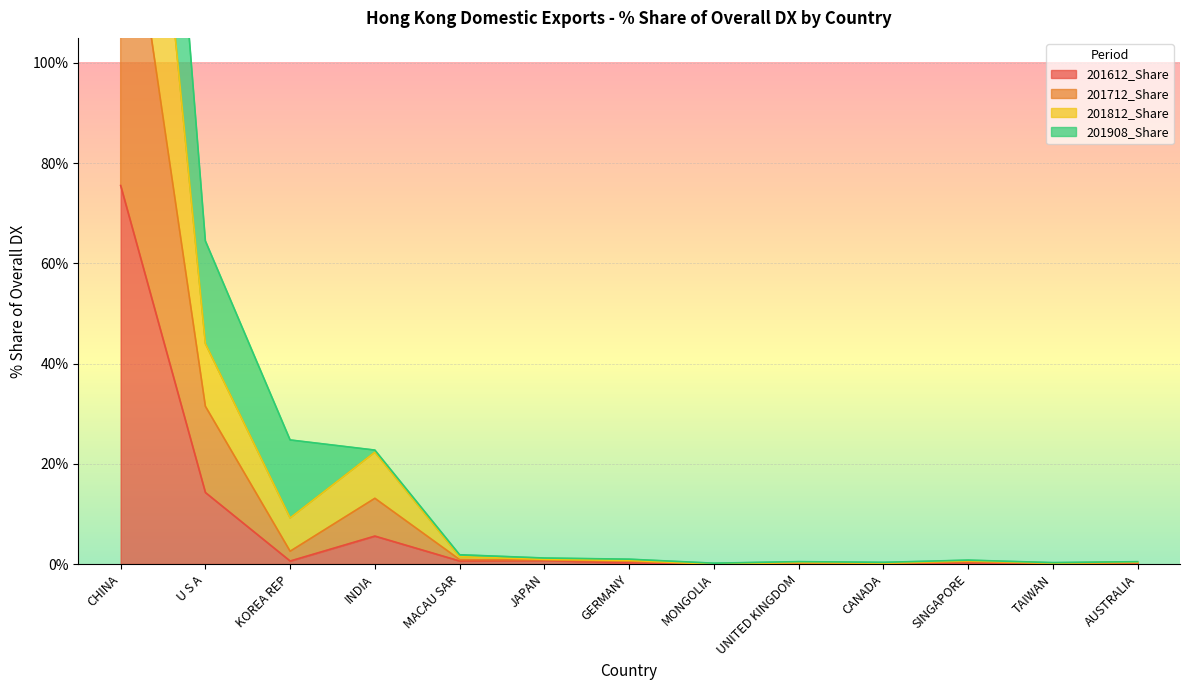

The 201712_Share series shows 0.9 at MACAU SAR. True or false?

True